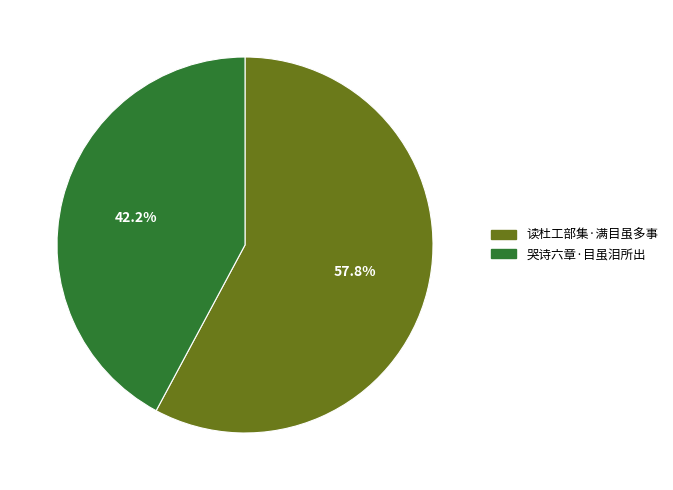

The 哭诗六章·目虽泪所出 slice represents 42% of the pie. True or false?

True